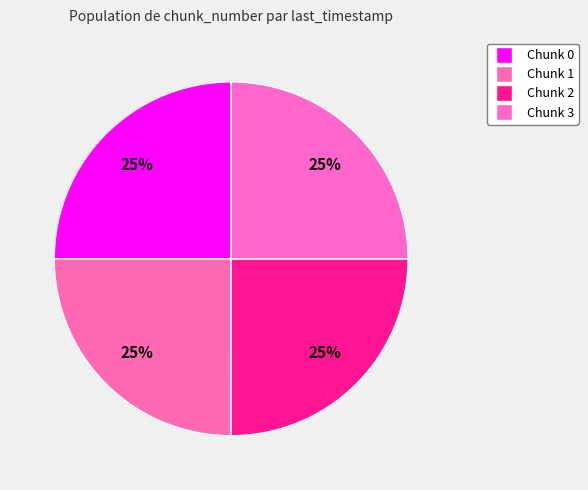

Does any single category account for the majority?

No